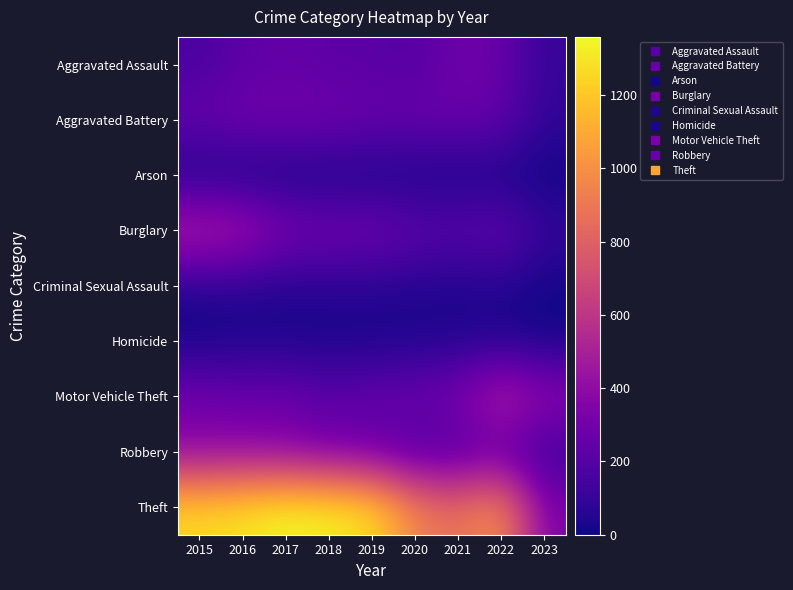

At 2018, list the series in order from largest to smallest.

Theft, Burglary, Aggravated Battery, Robbery, Motor Vehicle Theft, Aggravated Assault, Criminal Sexual Assault, Homicide, Arson